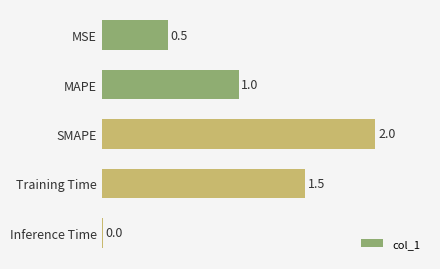

What position from the top is Training Time?

4